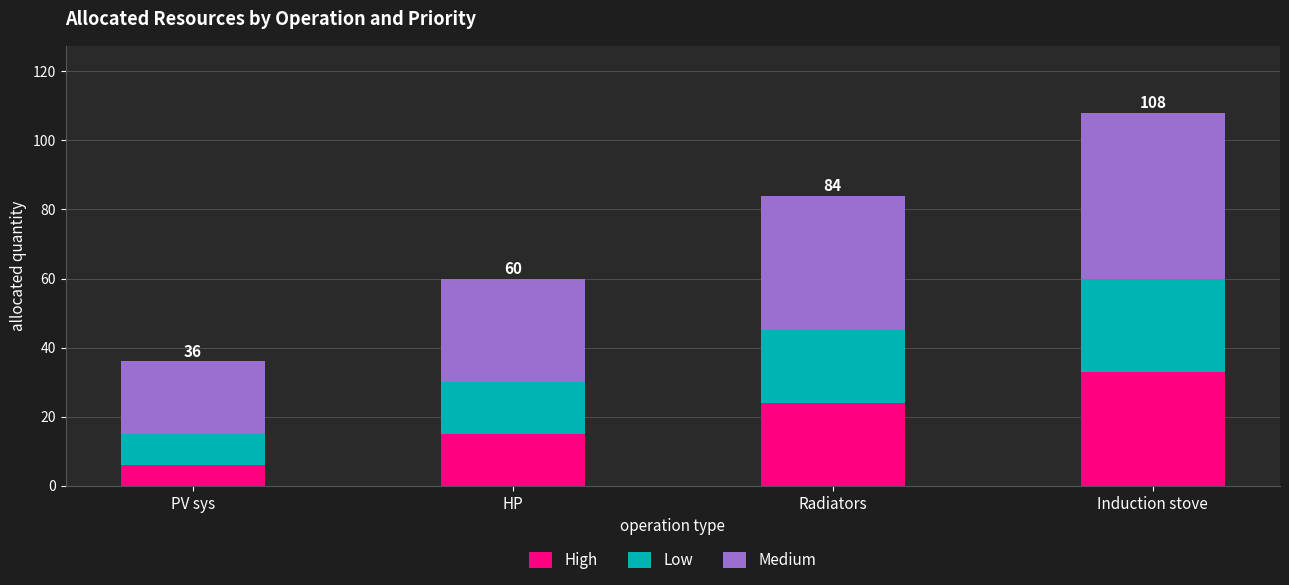

At which label does High reach its minimum?

PV sys